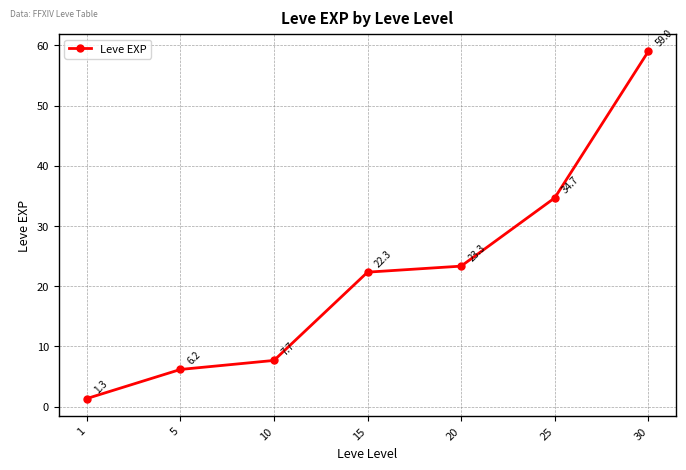

List the labels in order of value, largest first.

30, 25, 20, 15, 10, 5, 1